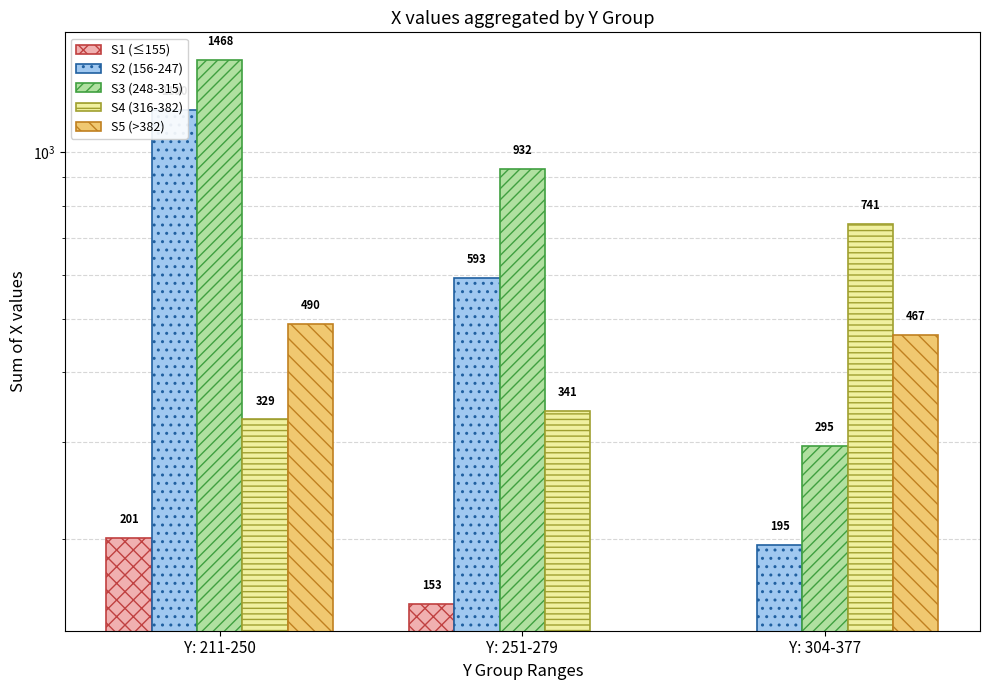

How many distinct data groups are displayed?

5